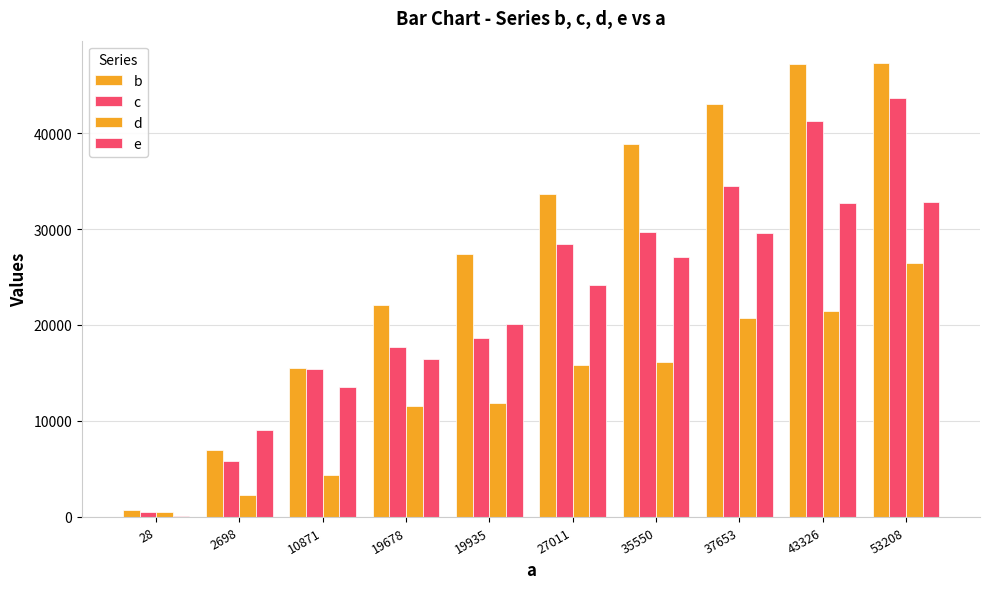

Are the bars grouped side by side (vs. stacked)?

Yes